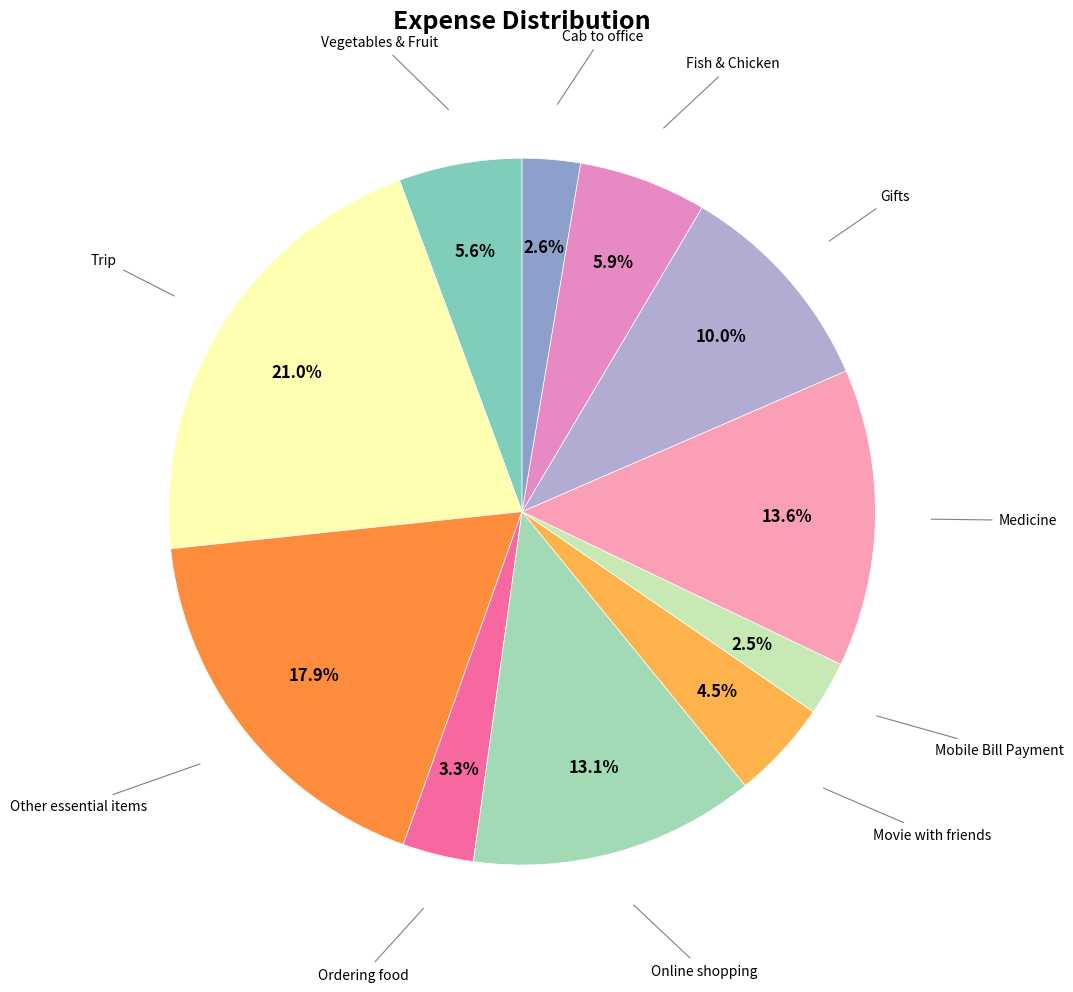

Rank the categories by value from lowest to highest.

Mobile Bill Payment, Cab to office, Ordering food, Movie with friends, Vegetables & Fruit, Fish & Chicken, Gifts, Online shopping, Medicine, Other essential items, Trip